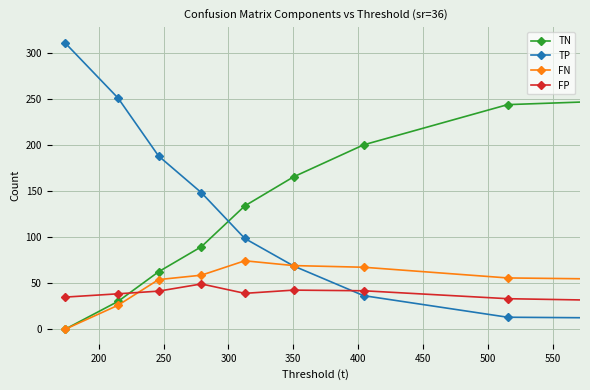

At how many categories does at least one series exceed 157?

7